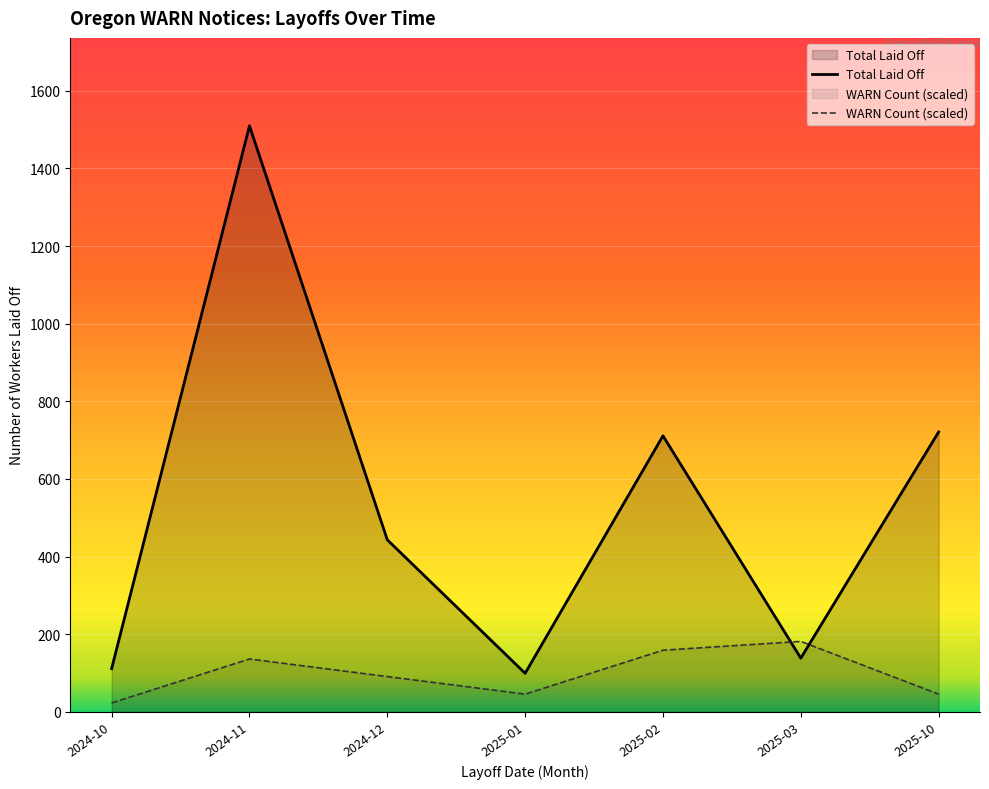

What is the highest value of the Total Laid Off series?

1510.0